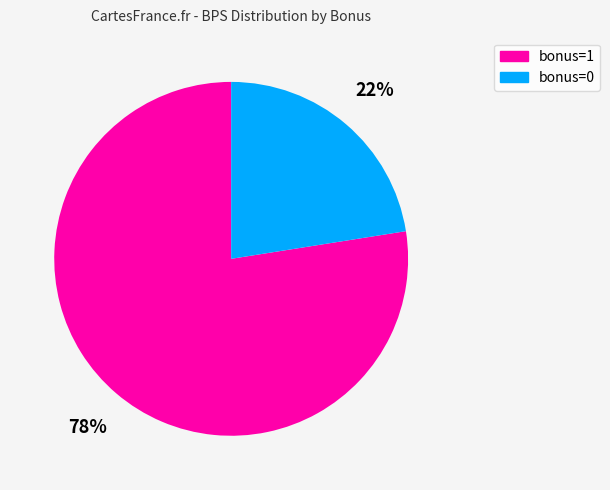

Rank the categories by value from highest to lowest.

bonus=1, bonus=0